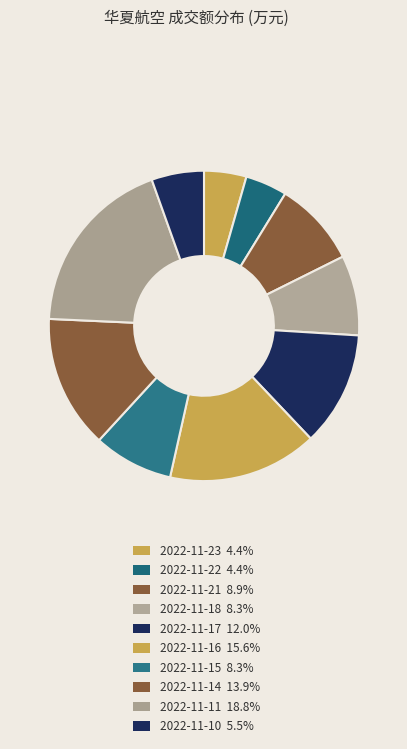

To the nearest percent, what is the difference between the 2022-11-11 and 2022-11-14 slice percentages?

5%